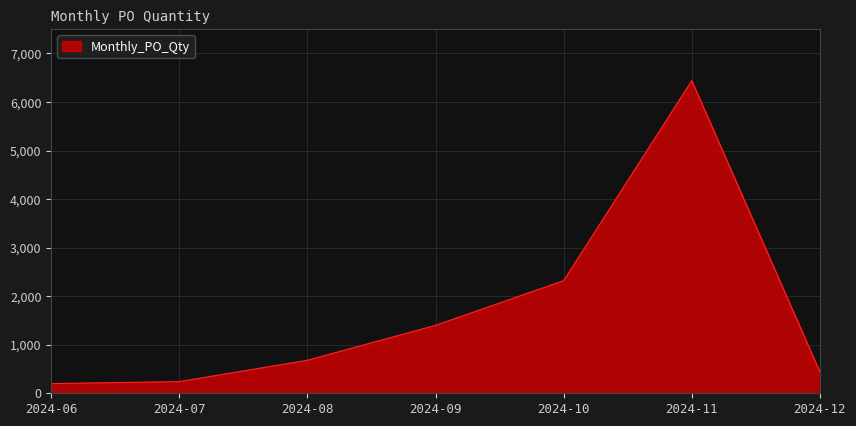

What is the difference between the values at 2024-08 and 2024-11?

5760